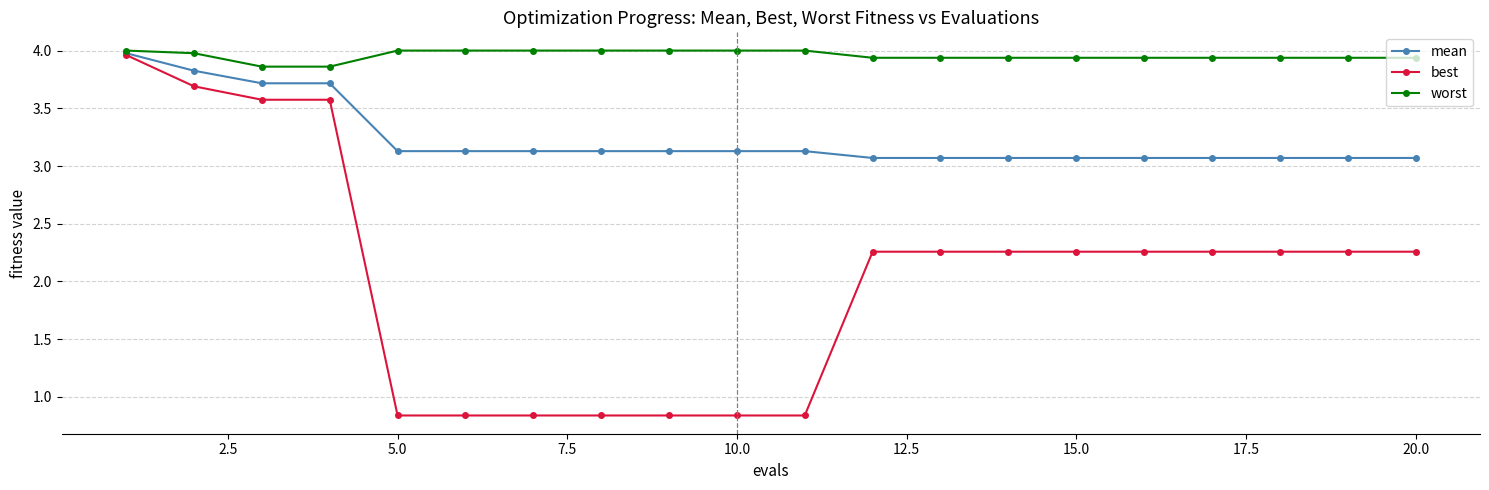

Rank the series by their average value, from lowest to highest.

best, mean, worst